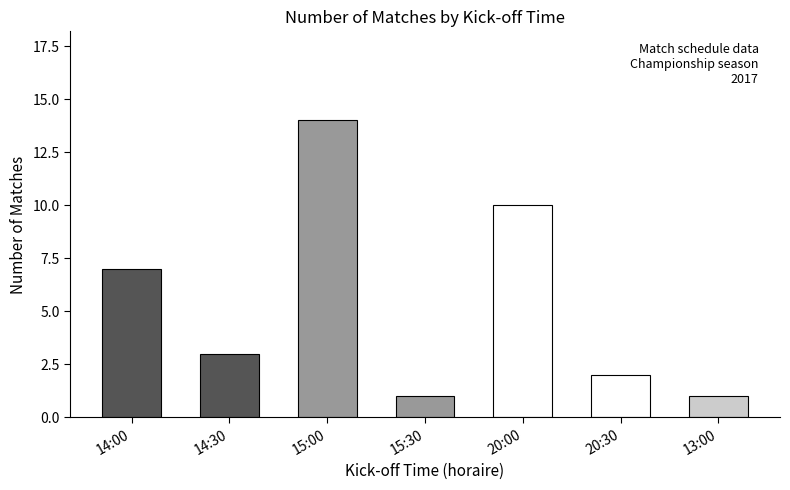

What is the maximum value shown in the chart?

14